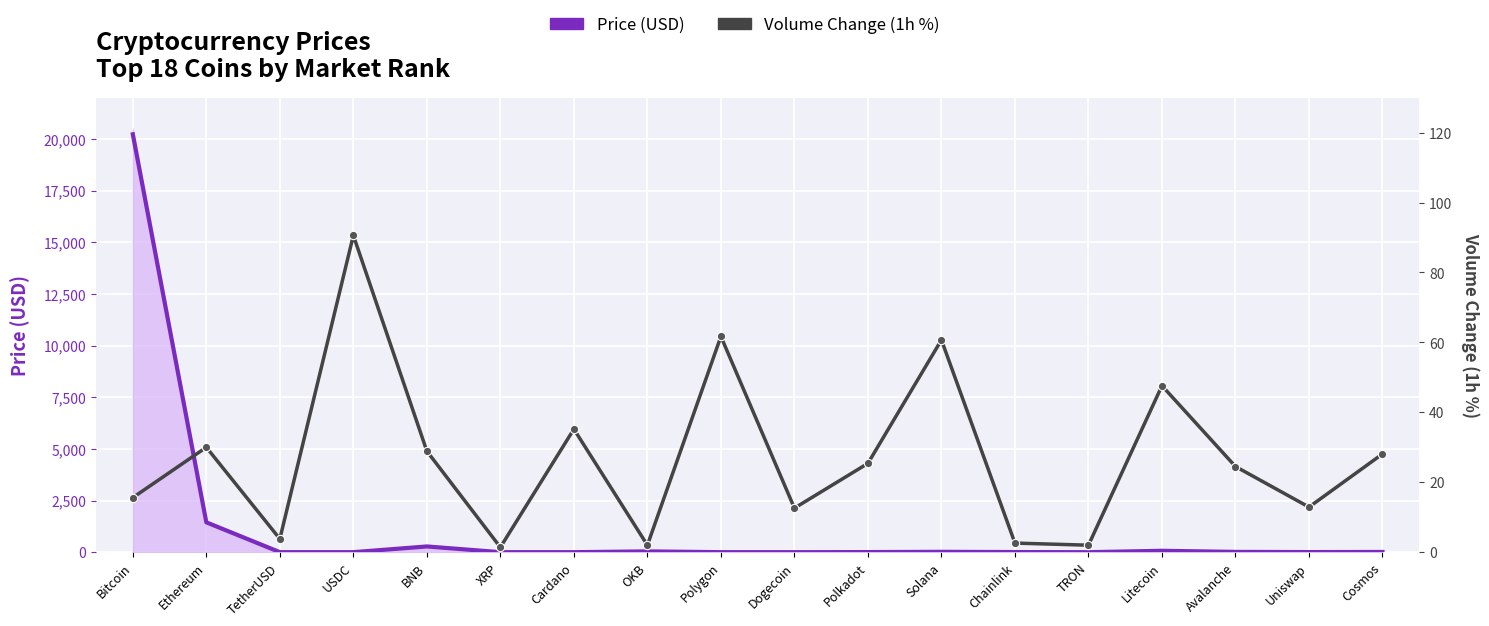

How many values in the Volume Change (1h %) series exceed 25?

9